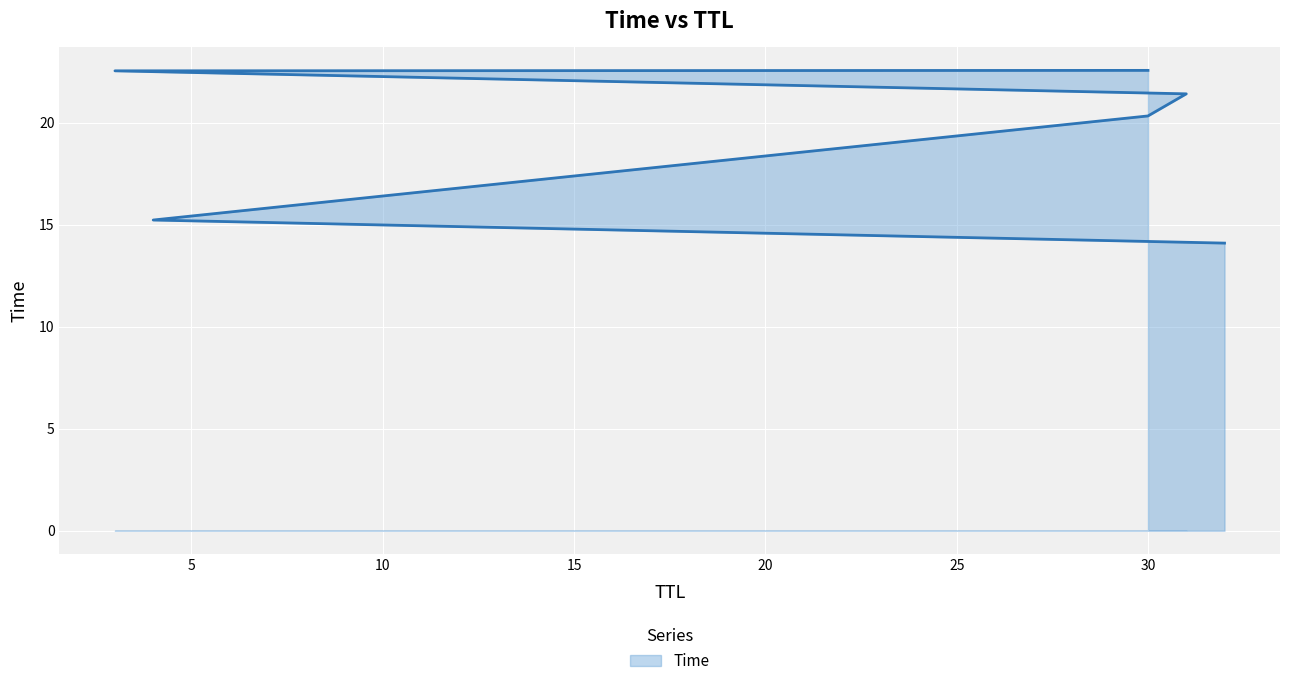

What is the difference between the maximum and minimum values?

8.5